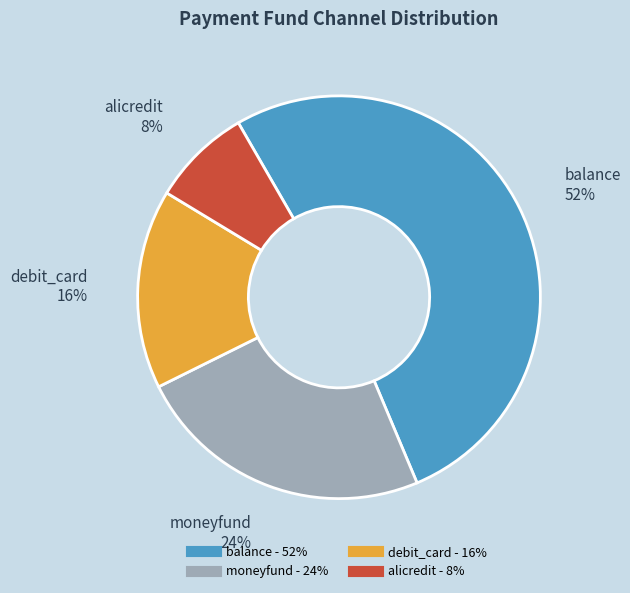

To the nearest percent, what is the difference between the largest and smallest slice percentages?

44%